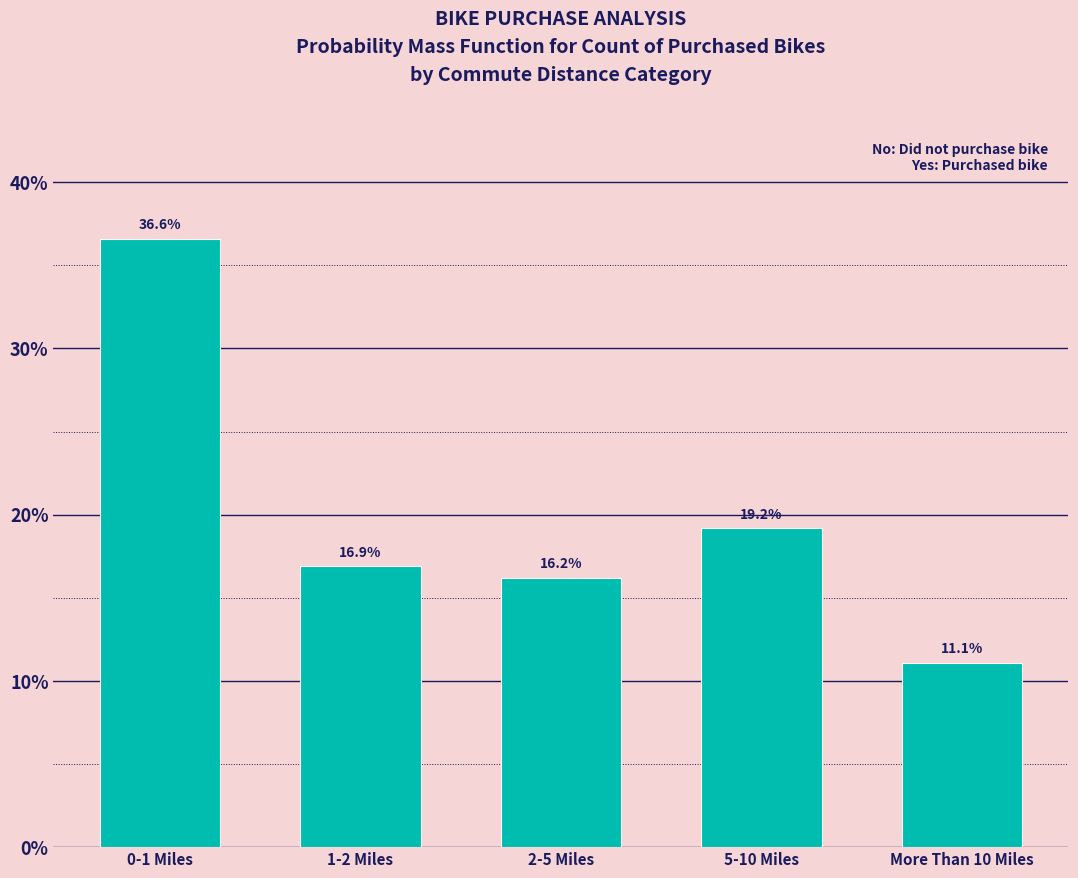

Reading left to right, extract all data points from this chart.

0-1 Miles=36.6	1-2 Miles=16.9	2-5 Miles=16.2	5-10 Miles=19.2	More Than 10 Miles=11.1